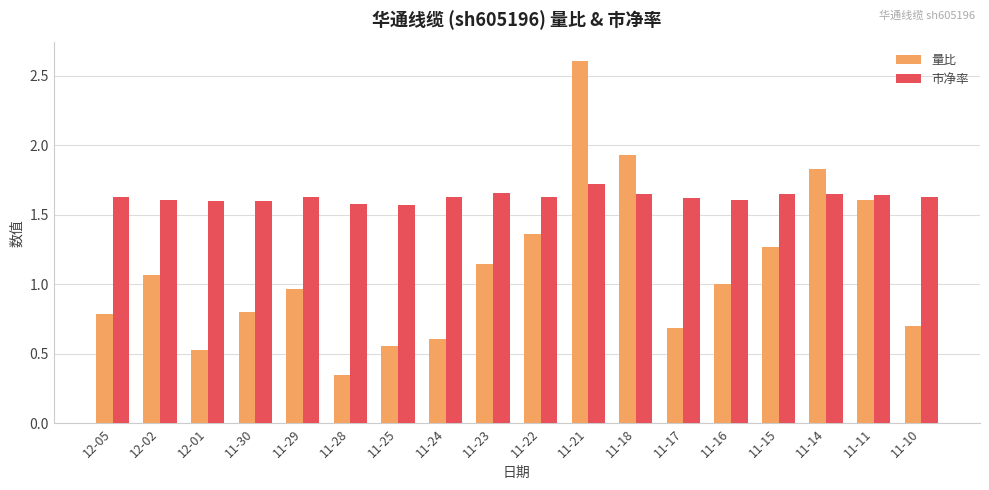

The 市净率 series shows 2.2 at 12-05. True or false?

False